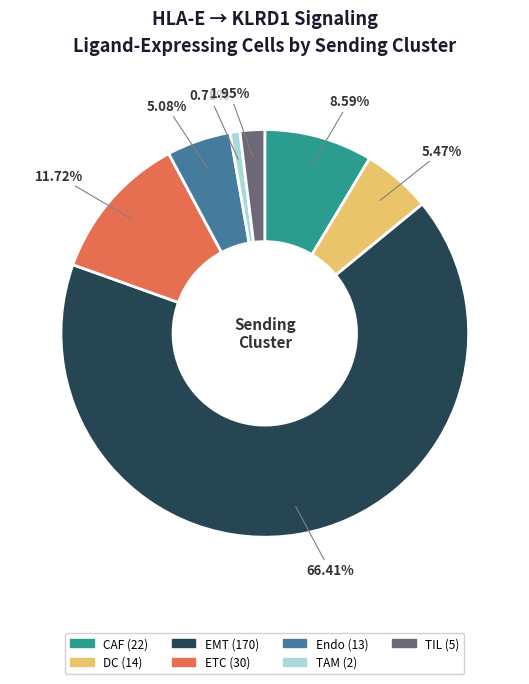

To the nearest percent, what is the combined percentage of CAF and EMT?

75%